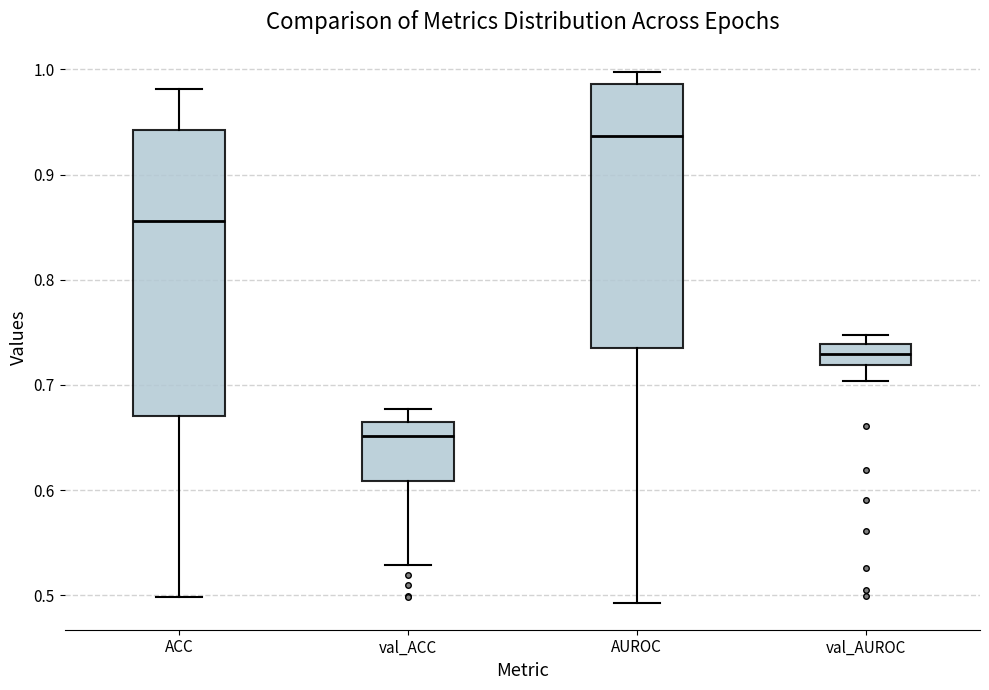

Which box is the tallest, from its lower edge to its upper edge?

ACC